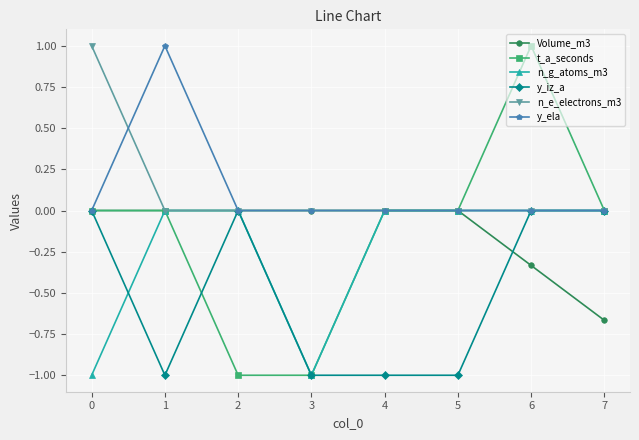

How many data points does each series have?

8